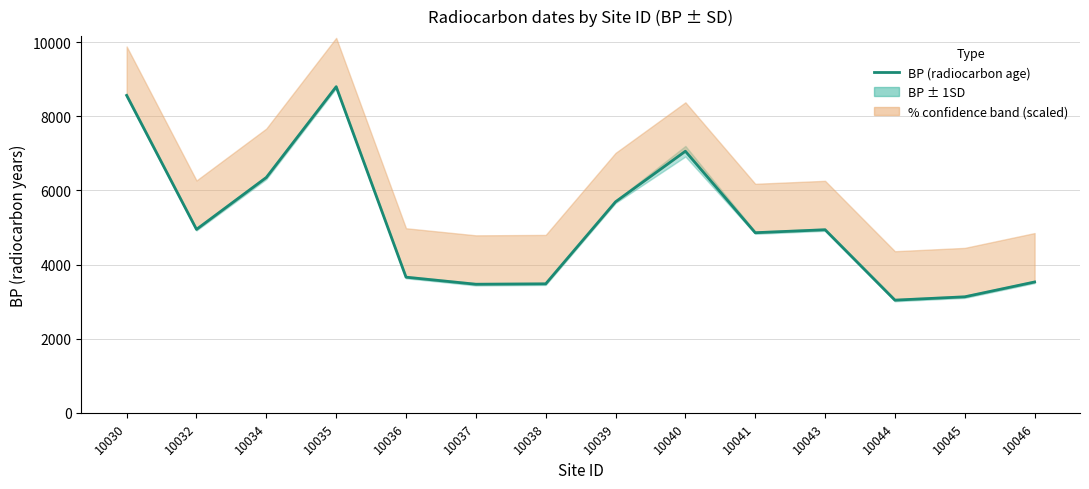

List the labels in order of value, smallest first.

10044, 10045, 10037, 10038, 10046, 10036, 10041, 10043, 10032, 10039, 10034, 10040, 10030, 10035